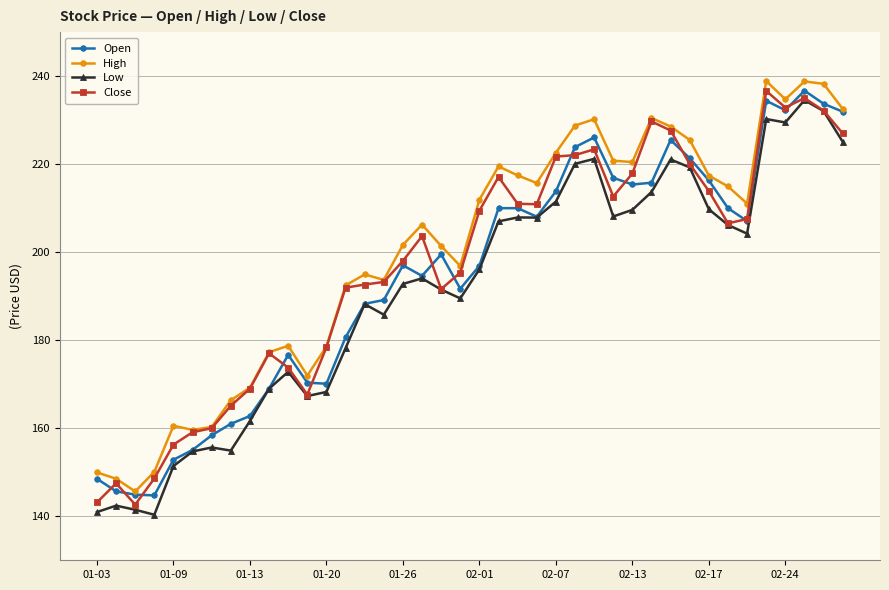

True or false: Low and High intersect in this chart.

False